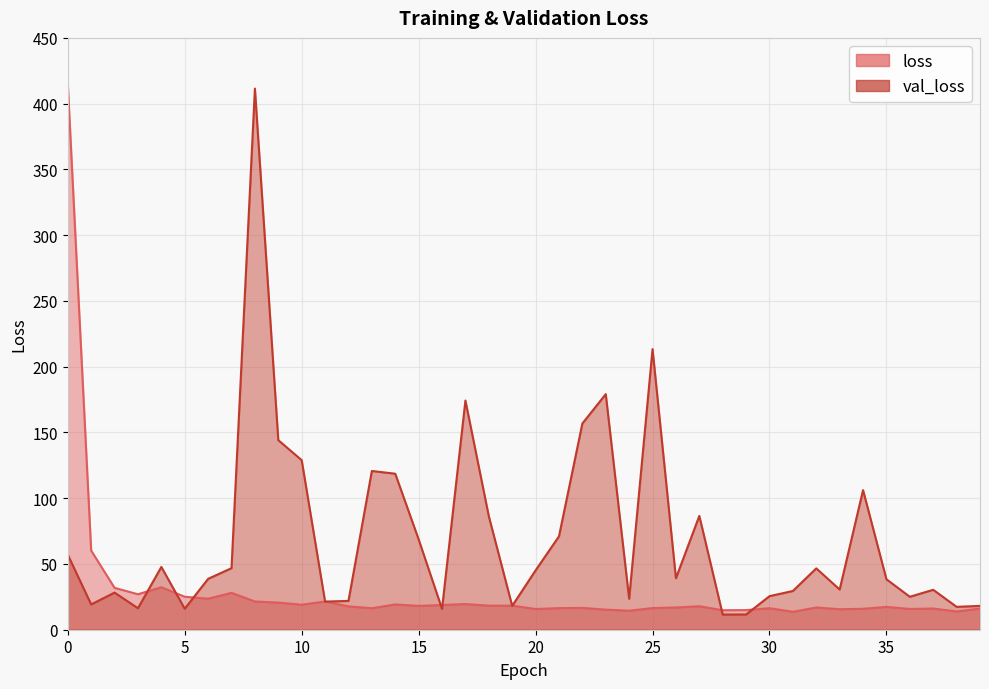

Is it true that loss equals 46.0 at 4?

False